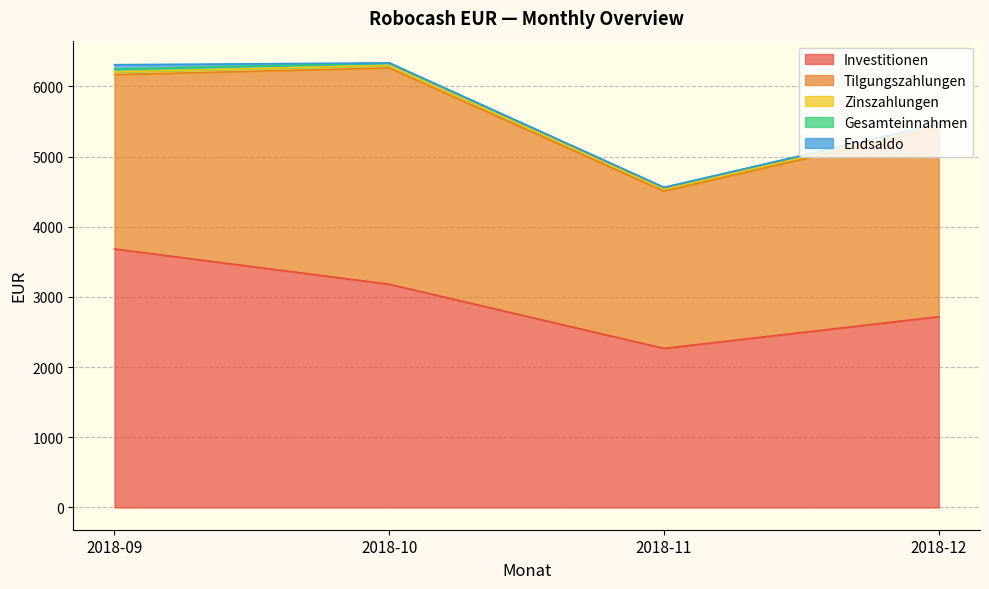

At which label does Gesamteinnahmen reach its peak?

2018-09